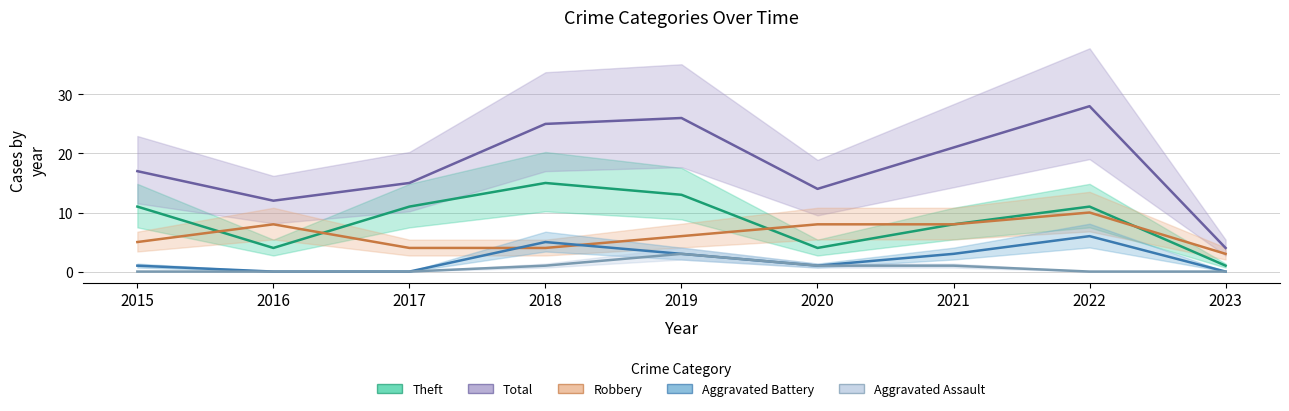

What is the greatest value displayed?

28